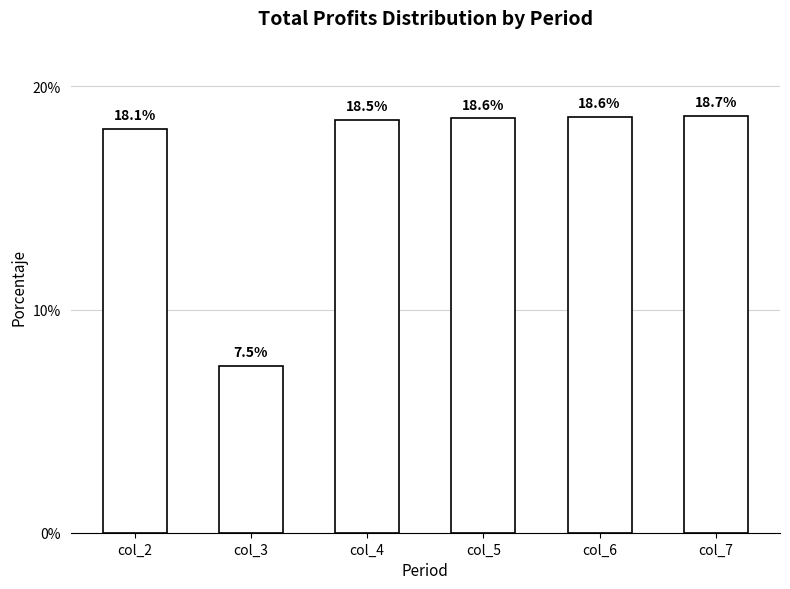

Which label corresponds to the largest value in the chart?

col_7